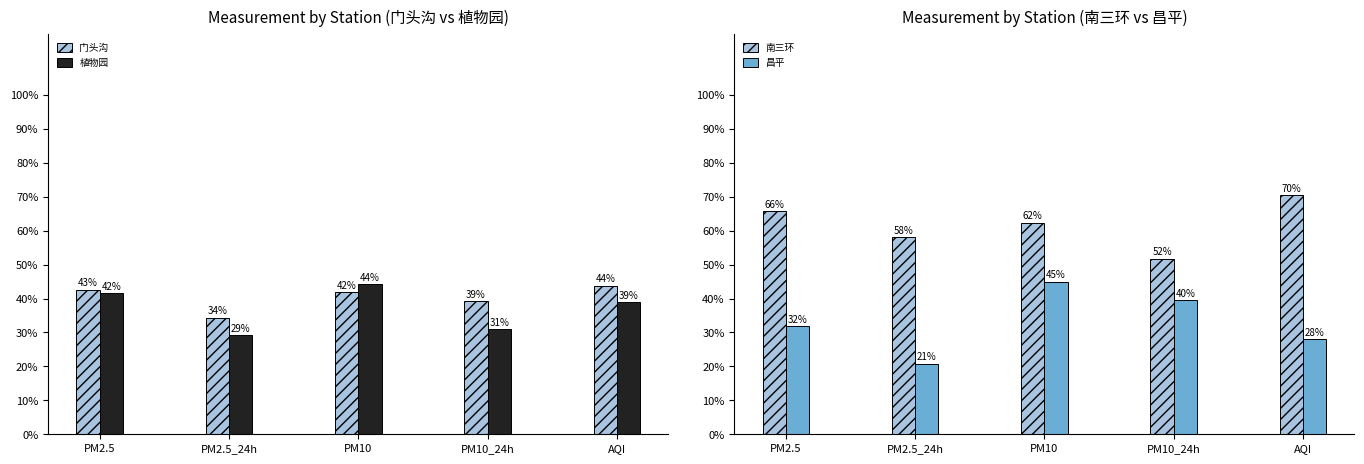

How many bars are there in total?

20